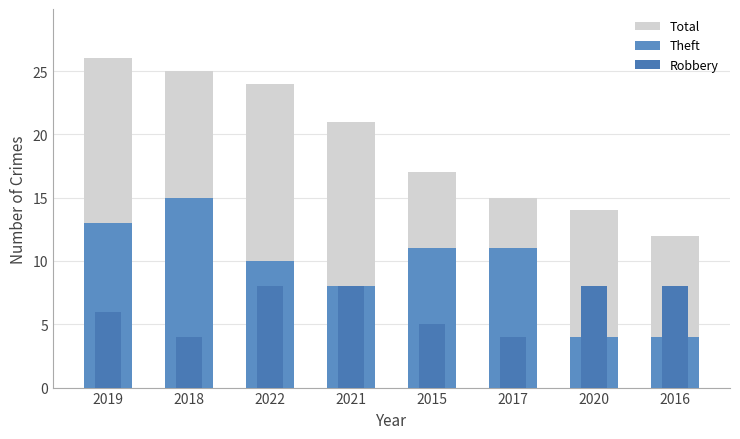

At how many categories does at least one series exceed 23?

3